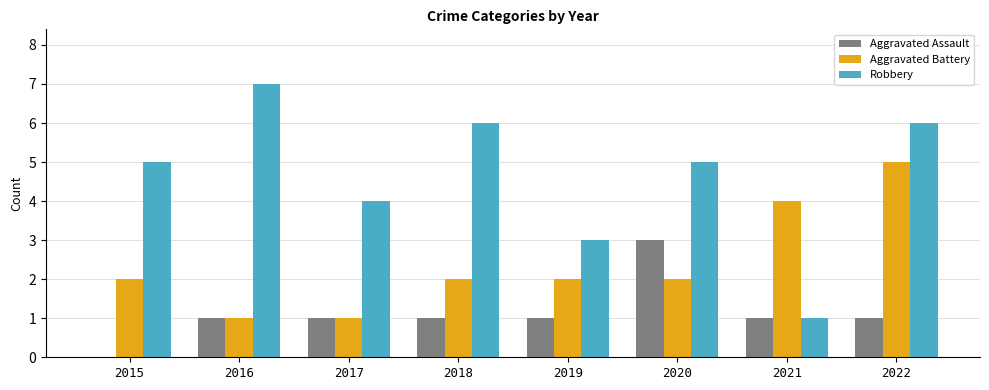

What is the highest value of the Robbery series?

7